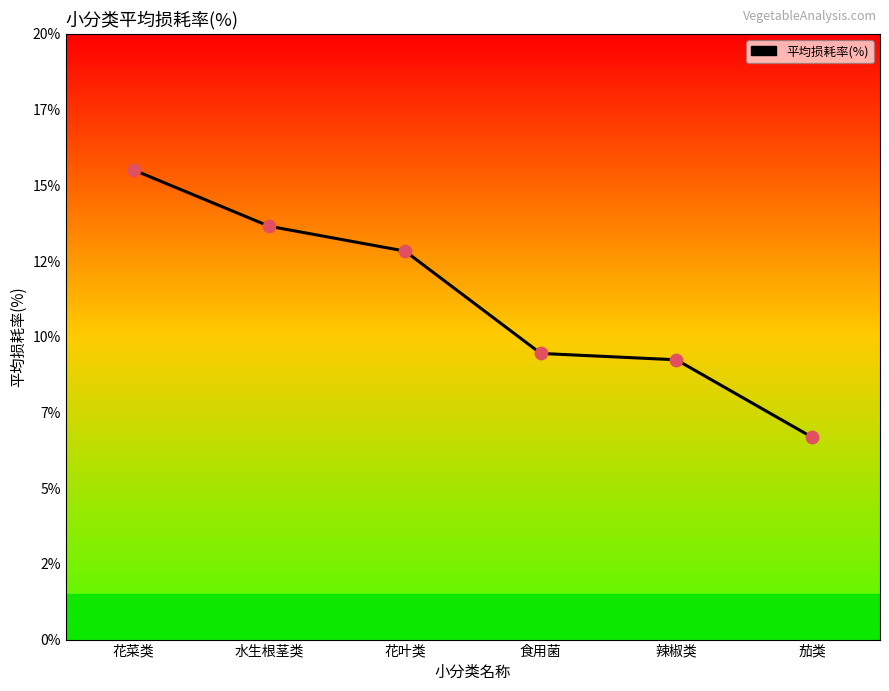

What is the ratio of the value at 食用菌 to the value at 茄类?

1.4